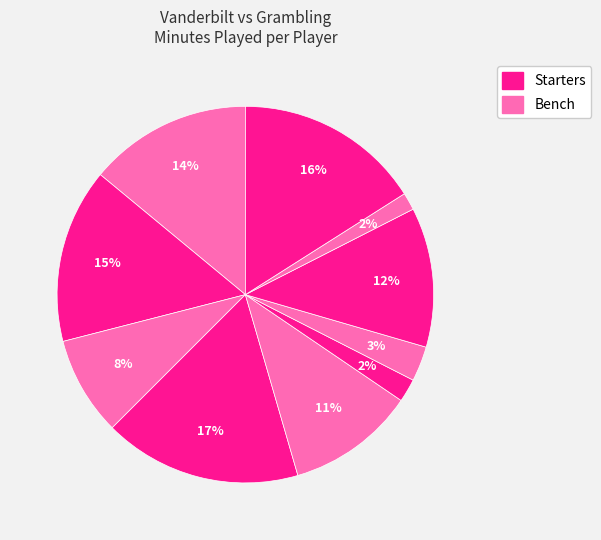

Count the number of slices in the pie.

10